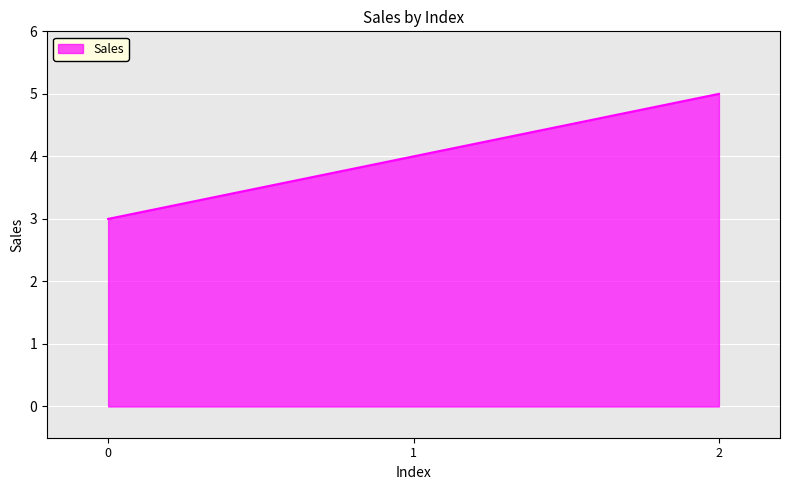

How many values are between 3 and 5?

3